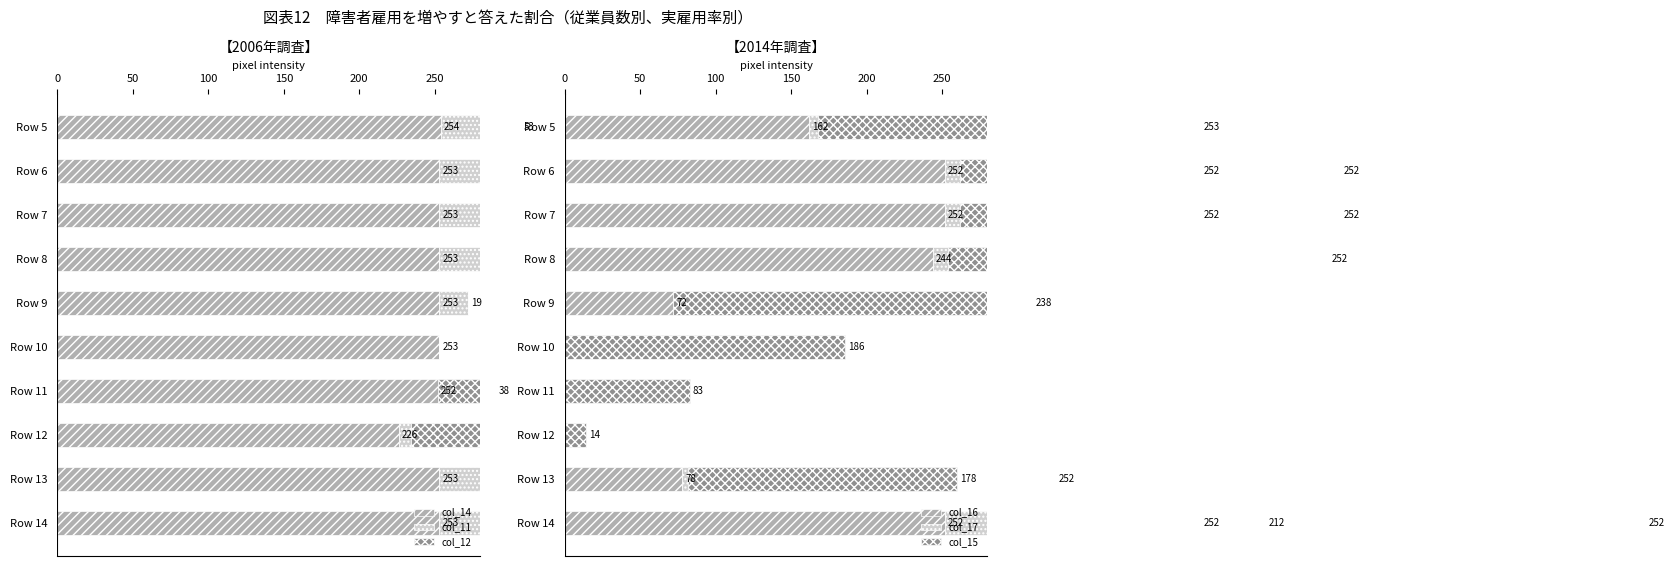

How many positive values does the col_12 series have?

8